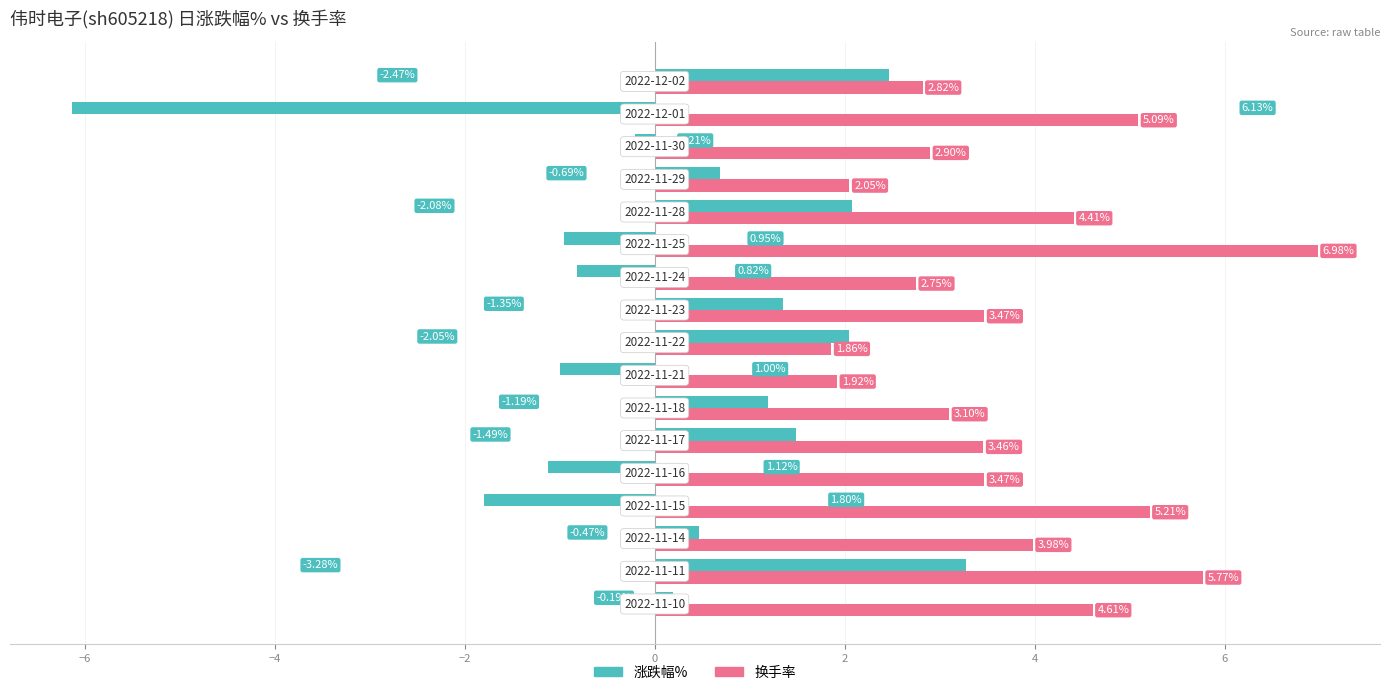

List the series in order of their overall mean, highest first.

换手率, 涨跌幅%